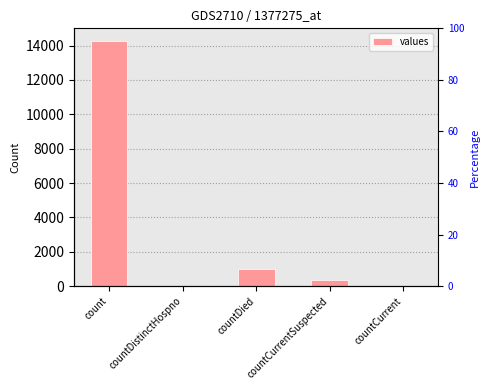

Reading left to right, extract all data points from this chart.

14255	0	1017	340	0